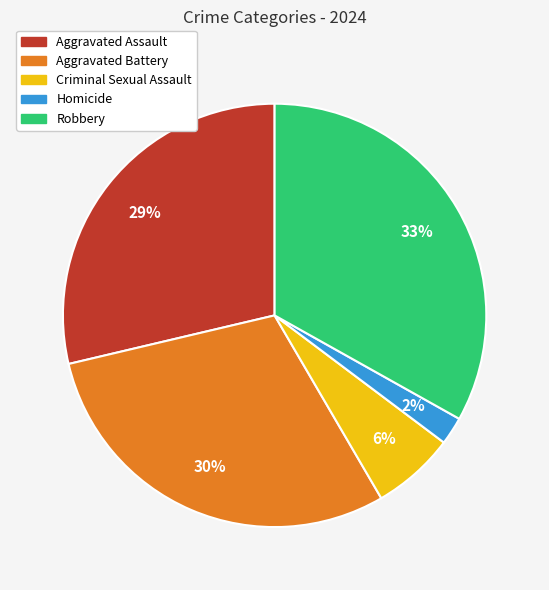

To the nearest percent, what is the combined percentage of Criminal Sexual Assault and Aggravated Battery?

36%